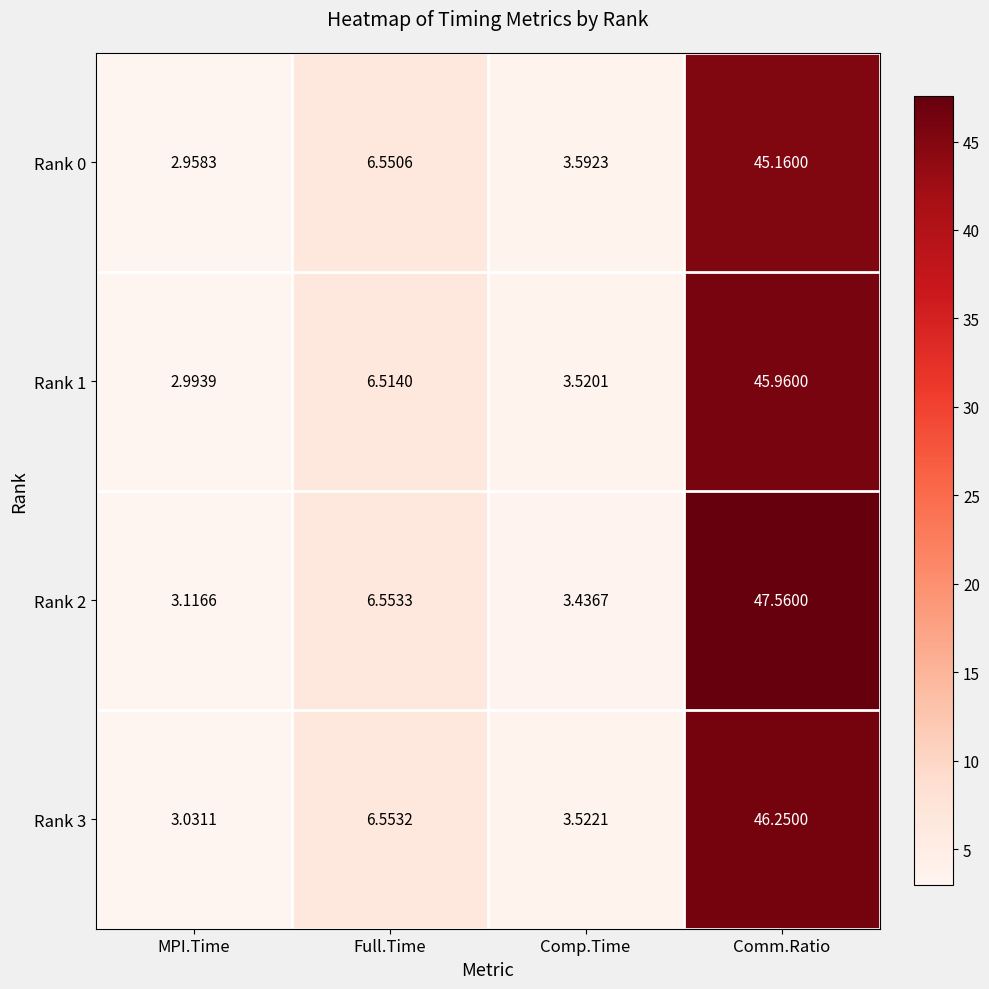

List the labels in order of Rank 0 value, largest first.

Comm.Ratio, Full.Time, Comp.Time, MPI.Time